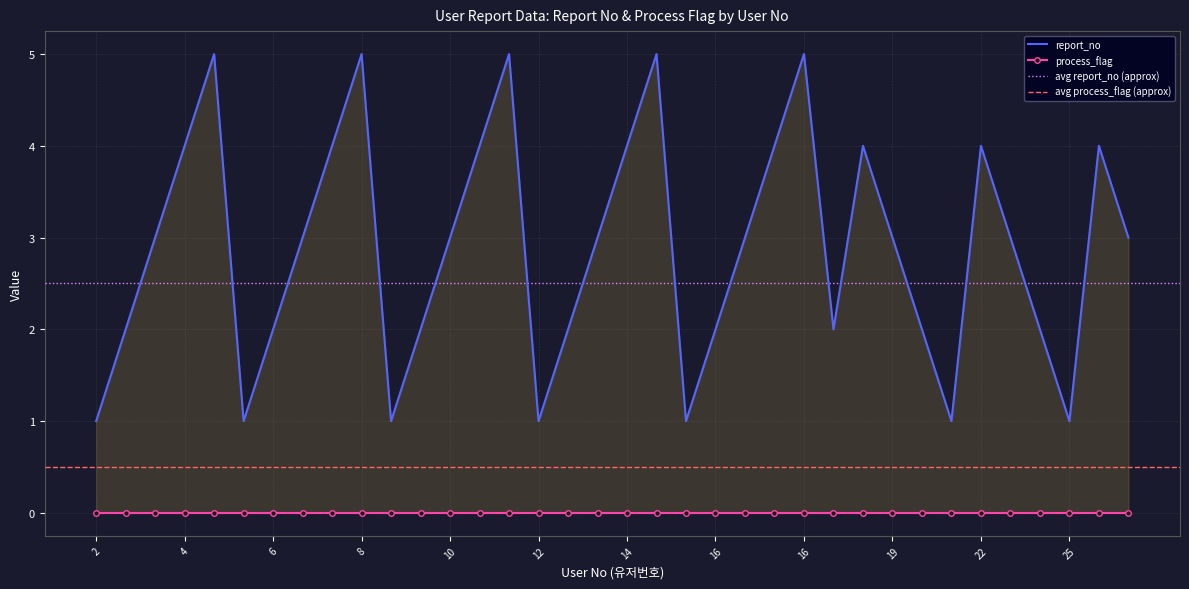

True or false: there are more than 0 points higher than both neighbors.

True